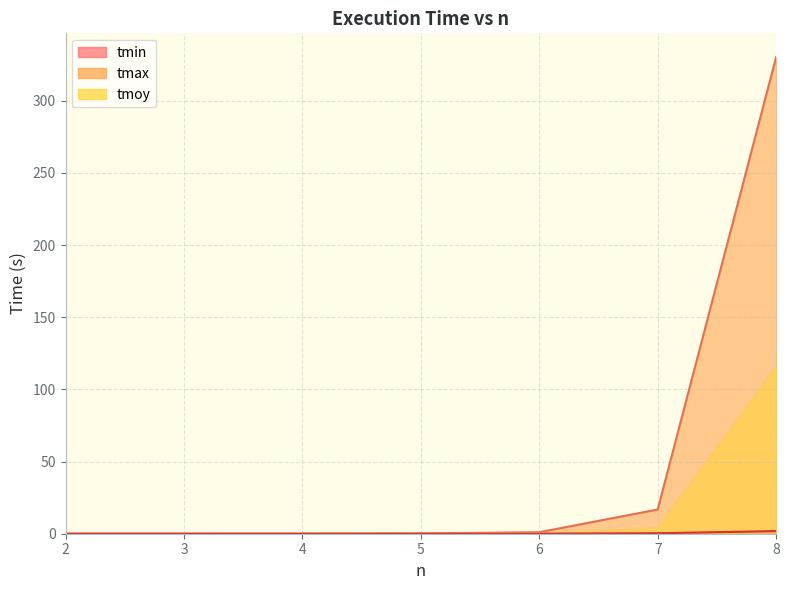

Is it true that tmin equals 0.0 at 2?

False